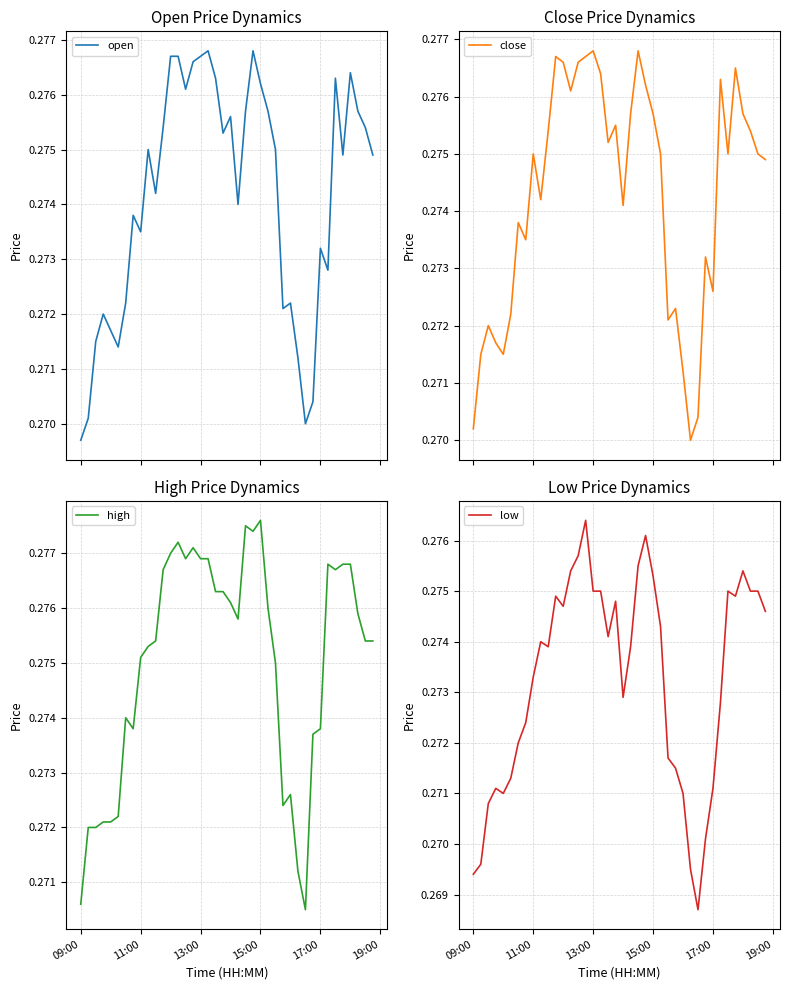

Which series has the largest range (max minus min)?

low